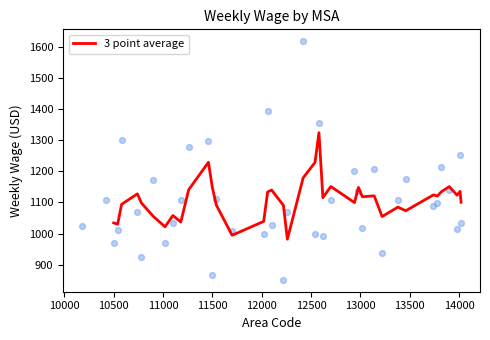

What is the minimum value for 3 point average?

981.7